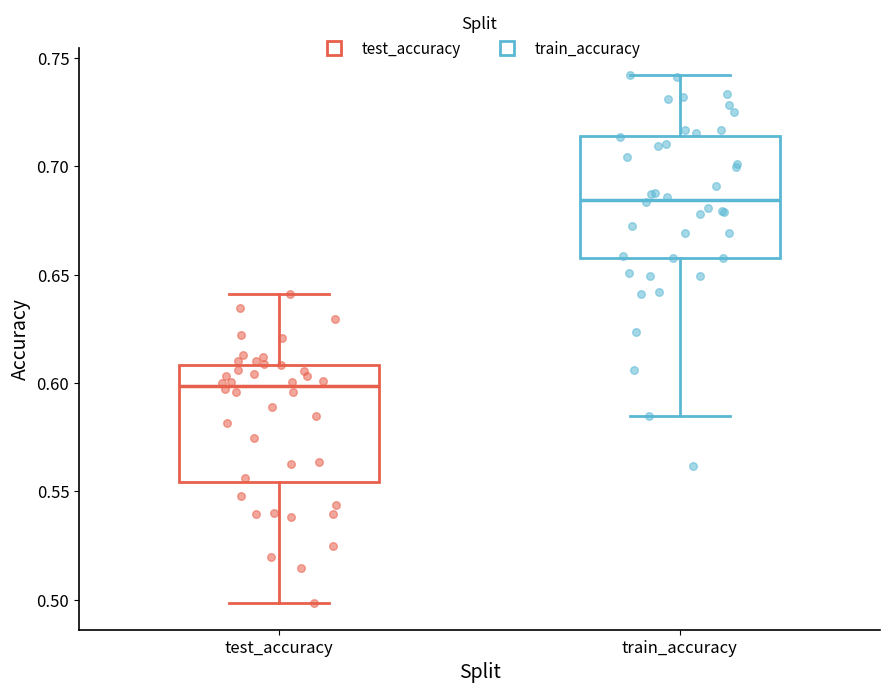

Reading left to right, transcribe this box plot: for each box, give where its median line is, the range the box spans, and where its two whiskers end, as read against the y-axis. The values are not printed on the chart, so give them approximately, as read against the axis.

test_accuracy: median 0.600, box 0.555 to 0.610, whiskers 0.500 to 0.640
train_accuracy: median 0.685, box 0.660 to 0.715, whiskers 0.585 to 0.740